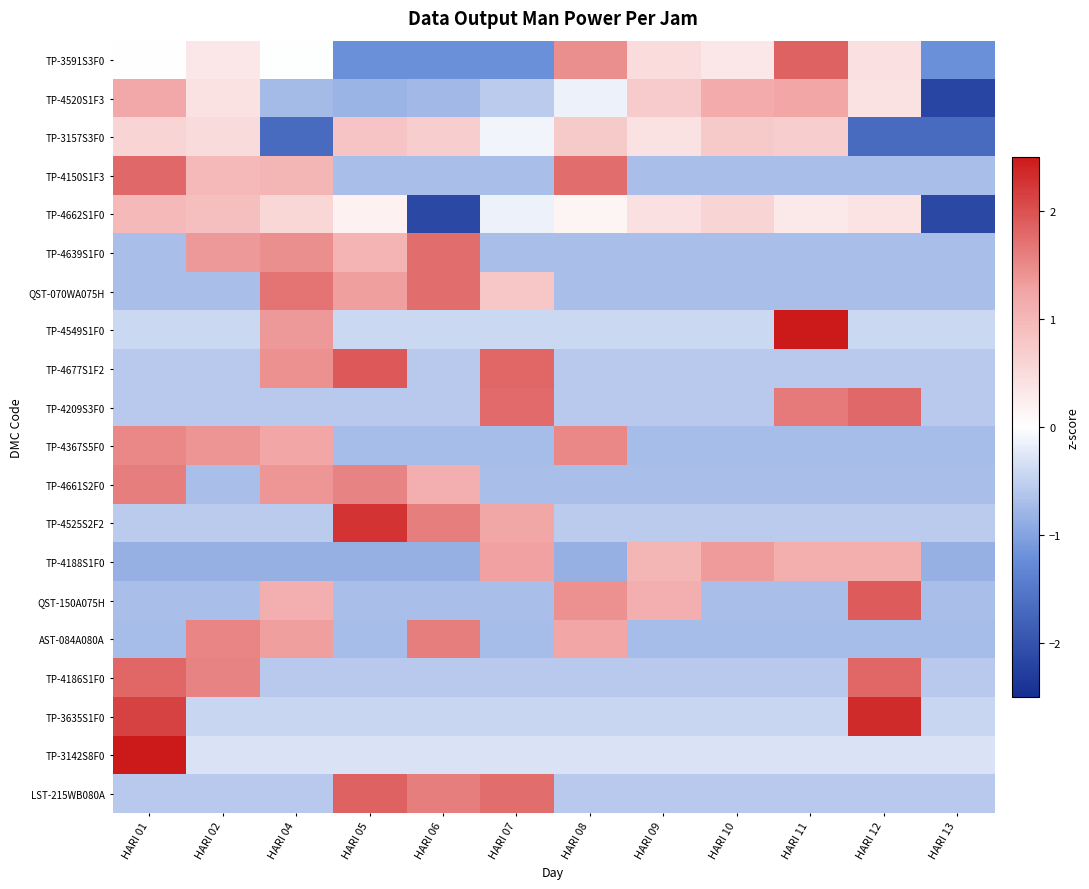

Reading right to left, transcribe all the data shown in this chart.

TP-3591S3F0: HARI 13=-1.2	HARI 12=0.4	HARI 11=1.8	HARI 10=0.3	HARI 09=0.5	HARI 08=1.5	HARI 07=-1.2	HARI 06=-1.2	HARI 05=-1.2	HARI 04=-0.0	HARI 02=0.3	HARI 01=0.0
TP-4520S1F3: HARI 13=-2.2	HARI 12=0.4	HARI 11=1.2	HARI 10=1.2	HARI 09=0.7	HARI 08=-0.1	HARI 07=-0.6	HARI 06=-0.7	HARI 05=-0.8	HARI 04=-0.7	HARI 02=0.4	HARI 01=1.2
TP-3157S3F0: HARI 13=-1.7	HARI 12=-1.7	HARI 11=0.7	HARI 10=0.7	HARI 09=0.4	HARI 08=0.7	HARI 07=-0.1	HARI 06=0.7	HARI 05=0.8	HARI 04=-1.7	HARI 02=0.5	HARI 01=0.6
TP-4150S1F3: HARI 13=-0.7	HARI 12=-0.7	HARI 11=-0.7	HARI 10=-0.7	HARI 09=-0.7	HARI 08=1.7	HARI 07=-0.7	HARI 06=-0.7	HARI 05=-0.7	HARI 04=1.0	HARI 02=1.0	HARI 01=1.8
TP-4662S1F0: HARI 13=-2.1	HARI 12=0.4	HARI 11=0.3	HARI 10=0.6	HARI 09=0.4	HARI 08=0.1	HARI 07=-0.2	HARI 06=-2.1	HARI 05=0.2	HARI 04=0.6	HARI 02=0.9	HARI 01=1.0
TP-4639S1F0: HARI 13=-0.7	HARI 12=-0.7	HARI 11=-0.7	HARI 10=-0.7	HARI 09=-0.7	HARI 08=-0.7	HARI 07=-0.7	HARI 06=1.7	HARI 05=1.0	HARI 04=1.5	HARI 02=1.4	HARI 01=-0.7
QST-070WA075H: HARI 13=-0.7	HARI 12=-0.7	HARI 11=-0.7	HARI 10=-0.7	HARI 09=-0.7	HARI 08=-0.7	HARI 07=0.8	HARI 06=1.7	HARI 05=1.3	HARI 04=1.7	HARI 02=-0.7	HARI 01=-0.7
TP-4549S1F0: HARI 13=-0.4	HARI 12=-0.4	HARI 11=2.9	HARI 10=-0.4	HARI 09=-0.4	HARI 08=-0.4	HARI 07=-0.4	HARI 06=-0.4	HARI 05=-0.4	HARI 04=1.4	HARI 02=-0.4	HARI 01=-0.4
TP-4677S1F2: HARI 13=-0.6	HARI 12=-0.6	HARI 11=-0.6	HARI 10=-0.6	HARI 09=-0.6	HARI 08=-0.6	HARI 07=1.8	HARI 06=-0.6	HARI 05=1.9	HARI 04=1.4	HARI 02=-0.6	HARI 01=-0.6
TP-4209S3F0: HARI 13=-0.6	HARI 12=1.8	HARI 11=1.6	HARI 10=-0.6	HARI 09=-0.6	HARI 08=-0.6	HARI 07=1.8	HARI 06=-0.6	HARI 05=-0.6	HARI 04=-0.6	HARI 02=-0.6	HARI 01=-0.6
TP-4367S5F0: HARI 13=-0.7	HARI 12=-0.7	HARI 11=-0.7	HARI 10=-0.7	HARI 09=-0.7	HARI 08=1.5	HARI 07=-0.7	HARI 06=-0.7	HARI 05=-0.7	HARI 04=1.2	HARI 02=1.4	HARI 01=1.5
TP-4661S2F0: HARI 13=-0.7	HARI 12=-0.7	HARI 11=-0.7	HARI 10=-0.7	HARI 09=-0.7	HARI 08=-0.7	HARI 07=-0.7	HARI 06=1.1	HARI 05=1.6	HARI 04=1.4	HARI 02=-0.7	HARI 01=1.6
TP-4525S2F2: HARI 13=-0.6	HARI 12=-0.6	HARI 11=-0.6	HARI 10=-0.6	HARI 09=-0.6	HARI 08=-0.6	HARI 07=1.2	HARI 06=1.6	HARI 05=2.3	HARI 04=-0.6	HARI 02=-0.6	HARI 01=-0.6
TP-4188S1F0: HARI 13=-0.8	HARI 12=1.1	HARI 11=1.1	HARI 10=1.3	HARI 09=1.0	HARI 08=-0.8	HARI 07=1.3	HARI 06=-0.8	HARI 05=-0.8	HARI 04=-0.8	HARI 02=-0.8	HARI 01=-0.8
QST-150A075H: HARI 13=-0.7	HARI 12=1.9	HARI 11=-0.7	HARI 10=-0.7	HARI 09=1.1	HARI 08=1.4	HARI 07=-0.7	HARI 06=-0.7	HARI 05=-0.7	HARI 04=1.1	HARI 02=-0.7	HARI 01=-0.7
AST-084A080A: HARI 13=-0.7	HARI 12=-0.7	HARI 11=-0.7	HARI 10=-0.7	HARI 09=-0.7	HARI 08=1.2	HARI 07=-0.7	HARI 06=1.6	HARI 05=-0.7	HARI 04=1.3	HARI 02=1.5	HARI 01=-0.7
TP-4186S1F0: HARI 13=-0.6	HARI 12=1.8	HARI 11=-0.6	HARI 10=-0.6	HARI 09=-0.6	HARI 08=-0.6	HARI 07=-0.6	HARI 06=-0.6	HARI 05=-0.6	HARI 04=-0.6	HARI 02=1.6	HARI 01=1.8
TP-3635S1F0: HARI 13=-0.4	HARI 12=2.3	HARI 11=-0.4	HARI 10=-0.4	HARI 09=-0.4	HARI 08=-0.4	HARI 07=-0.4	HARI 06=-0.4	HARI 05=-0.4	HARI 04=-0.4	HARI 02=-0.4	HARI 01=2.1
TP-3142S8F0: HARI 13=-0.3	HARI 12=-0.3	HARI 11=-0.3	HARI 10=-0.3	HARI 09=-0.3	HARI 08=-0.3	HARI 07=-0.3	HARI 06=-0.3	HARI 05=-0.3	HARI 04=-0.3	HARI 02=-0.3	HARI 01=3.3
LST-215WB080A: HARI 13=-0.6	HARI 12=-0.6	HARI 11=-0.6	HARI 10=-0.6	HARI 09=-0.6	HARI 08=-0.6	HARI 07=1.8	HARI 06=1.6	HARI 05=1.8	HARI 04=-0.6	HARI 02=-0.6	HARI 01=-0.6